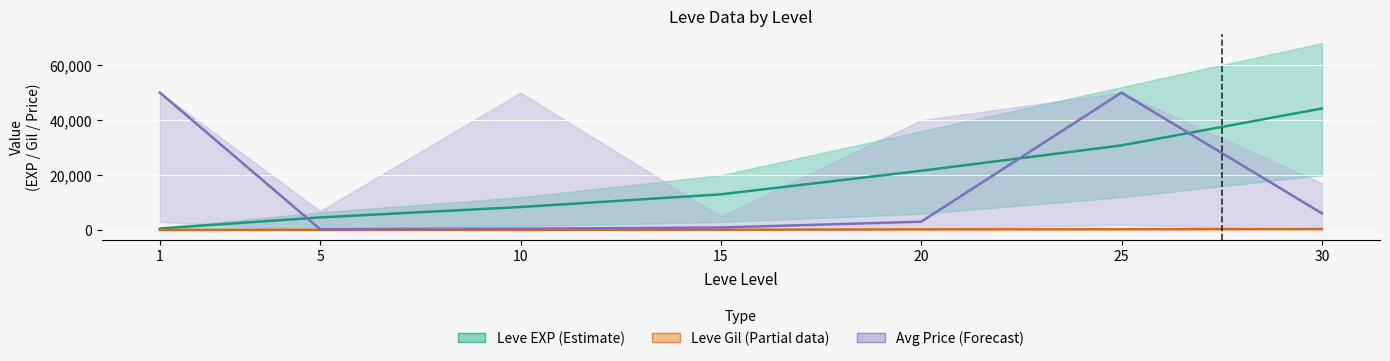

True or false: Leve Gil has a value of 140 at 5.

True